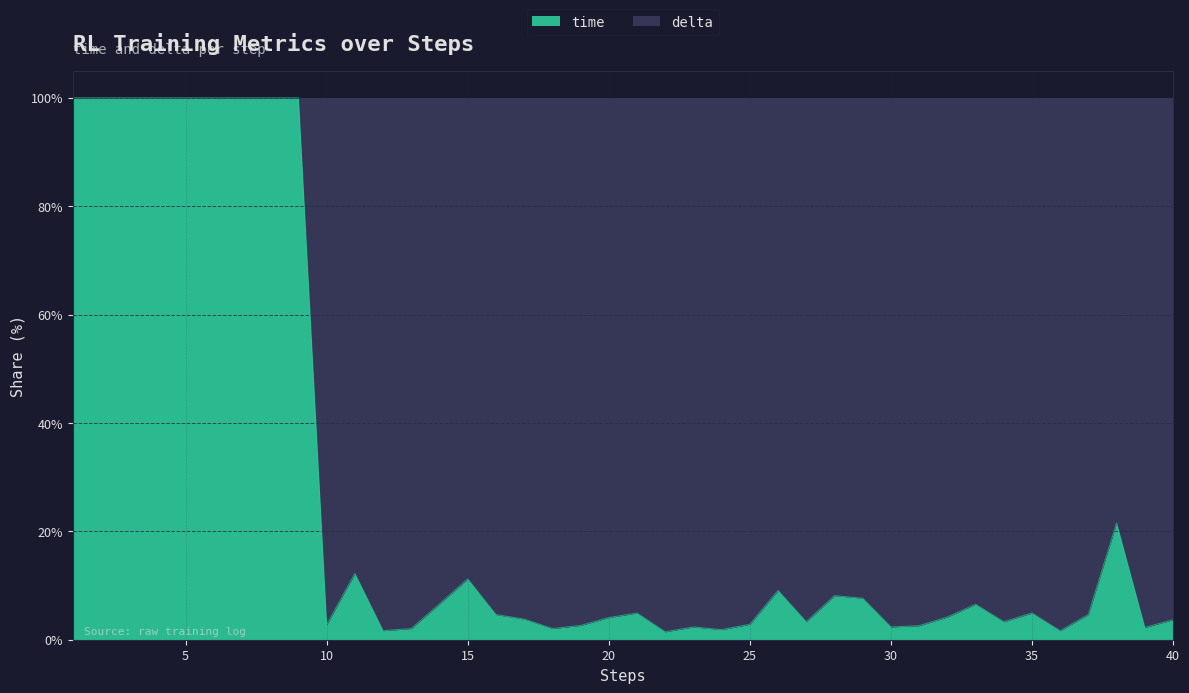

The value at 23 is 1.3. True or false?

False